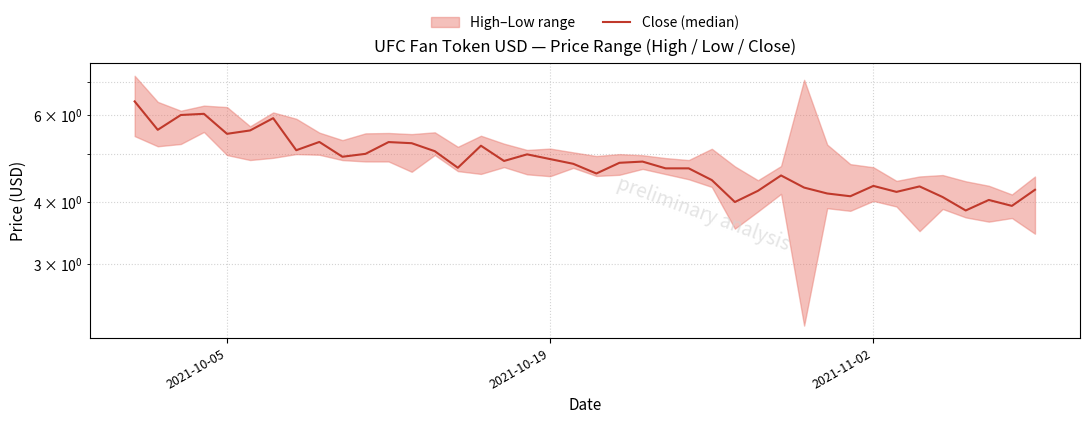

Count the number of categories in the chart.

40